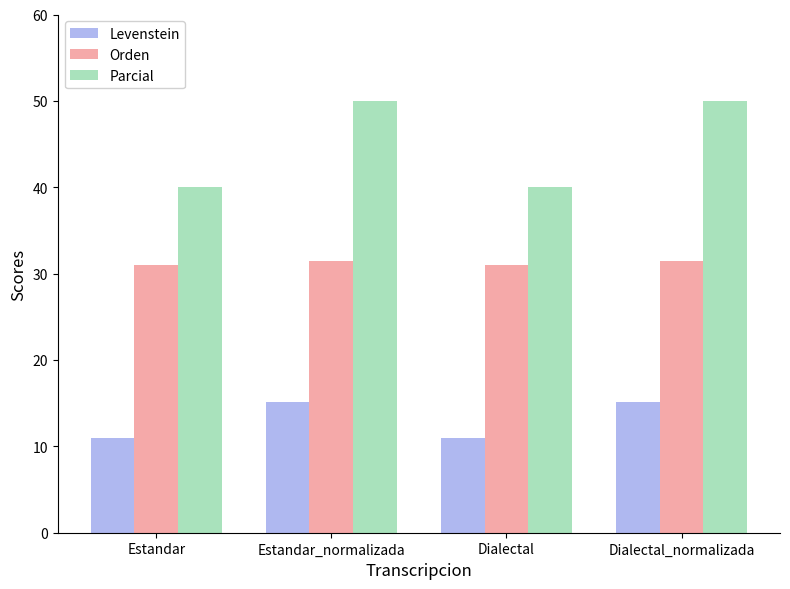

What is the lowest value of the Levenstein series?

11.0